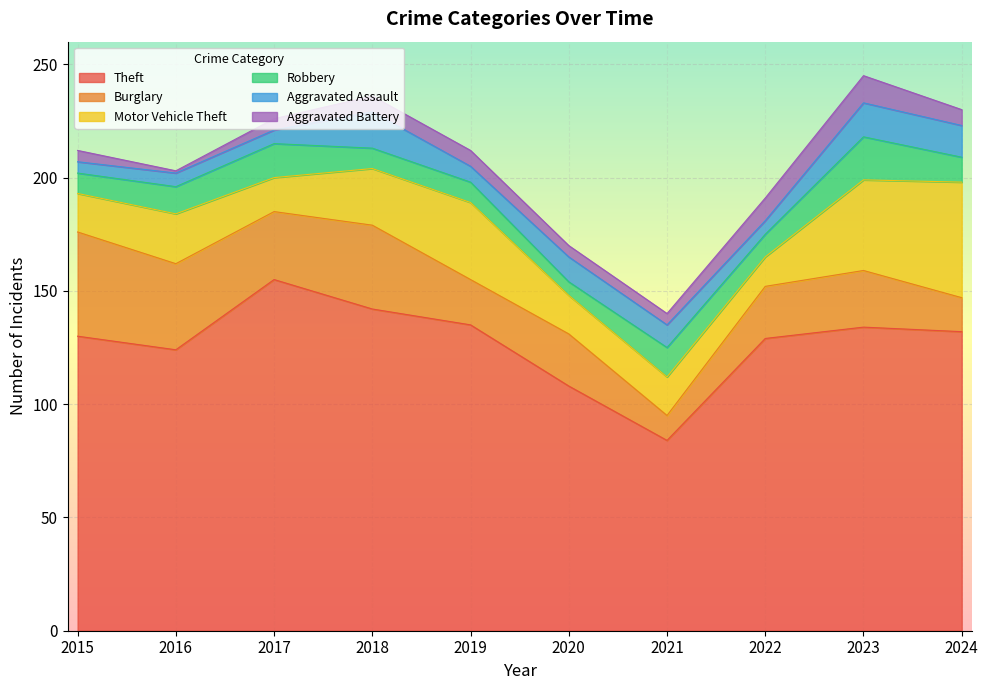

How many interior local peaks does the Burglary series have?

3